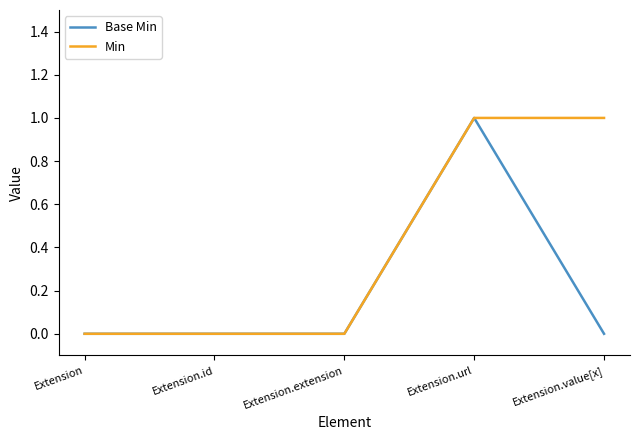

Which series has the largest total across all categories?

Min